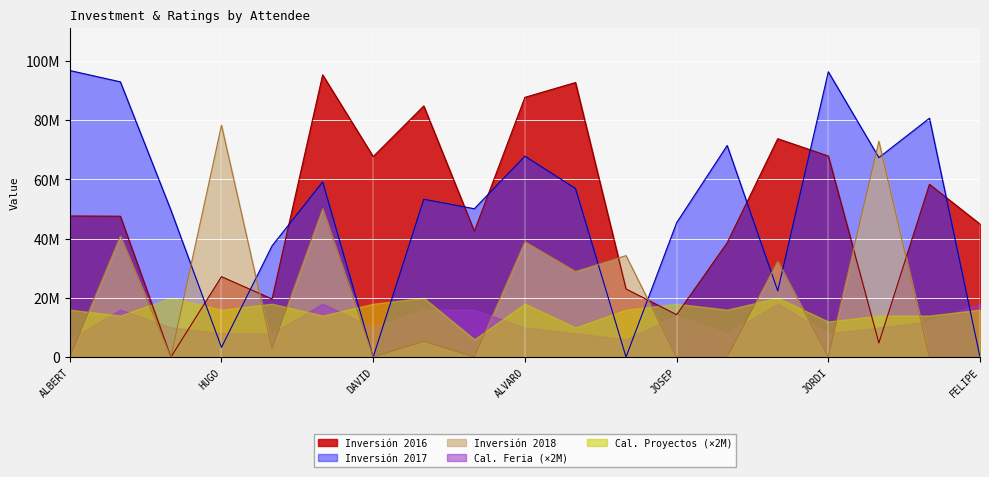

What are all the series names shown in the legend?

Inversión 2016, Inversión 2017, Inversión 2018, Cal. Feria (×2M), Cal. Proyectos (×2M)